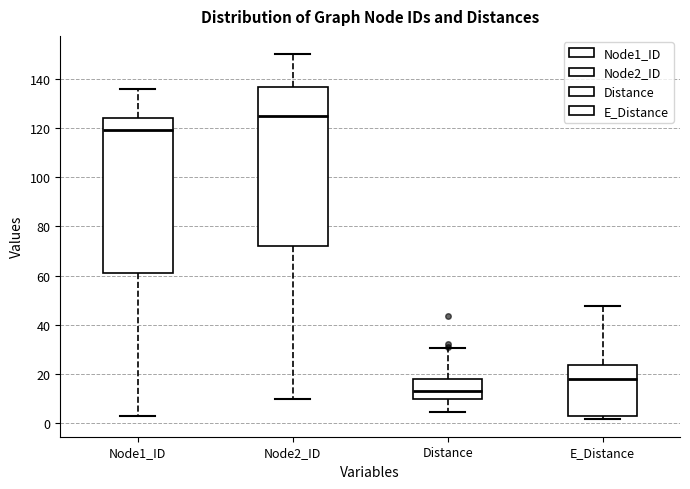

Reading left to right, transcribe this box plot: for each box, give where its median line is, the range the box spans, and where its two whiskers end, as read against the y-axis. The values are not printed on the chart, so give them approximately, as read against the axis.

Node1_ID: median 120, box 62 to 124, whiskers 4 to 136
Node2_ID: median 126, box 72 to 136, whiskers 10 to 150
Distance: median 14, box 10 to 18, whiskers 4 to 30
E_Distance: median 18, box 4 to 24, whiskers 2 to 48